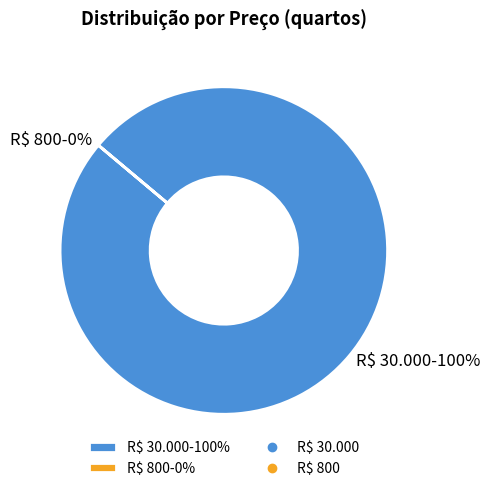

Which category has the biggest portion of the pie?

R$ 30.000